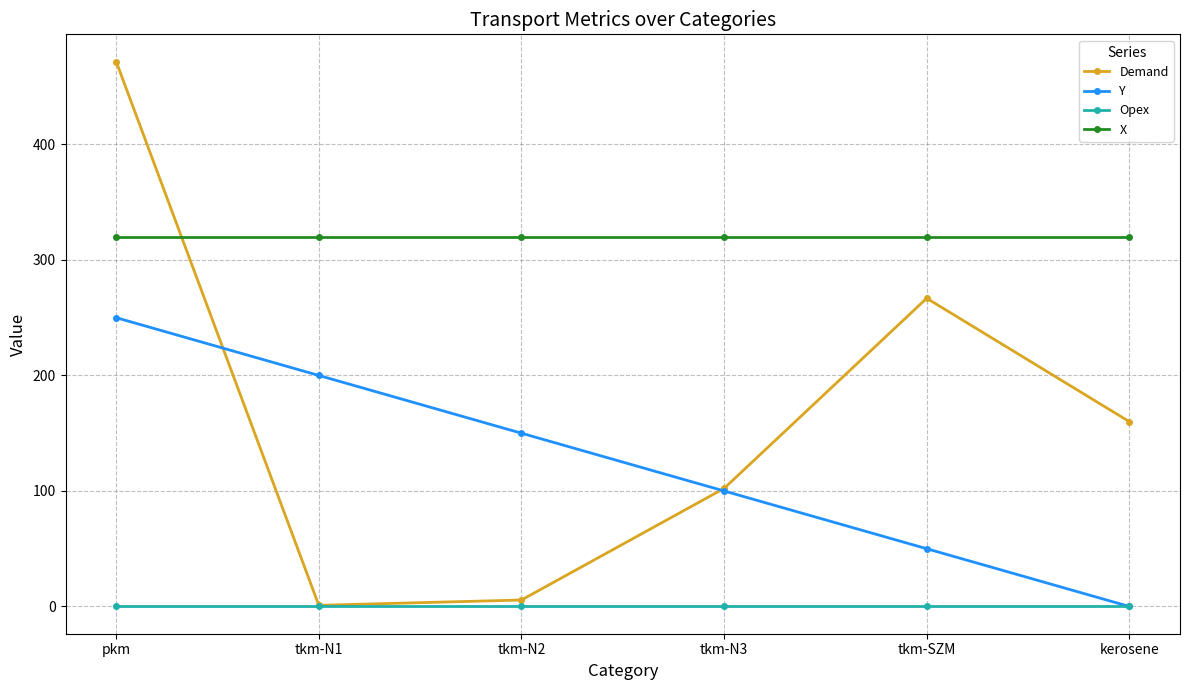

How many series are shown in this chart?

4